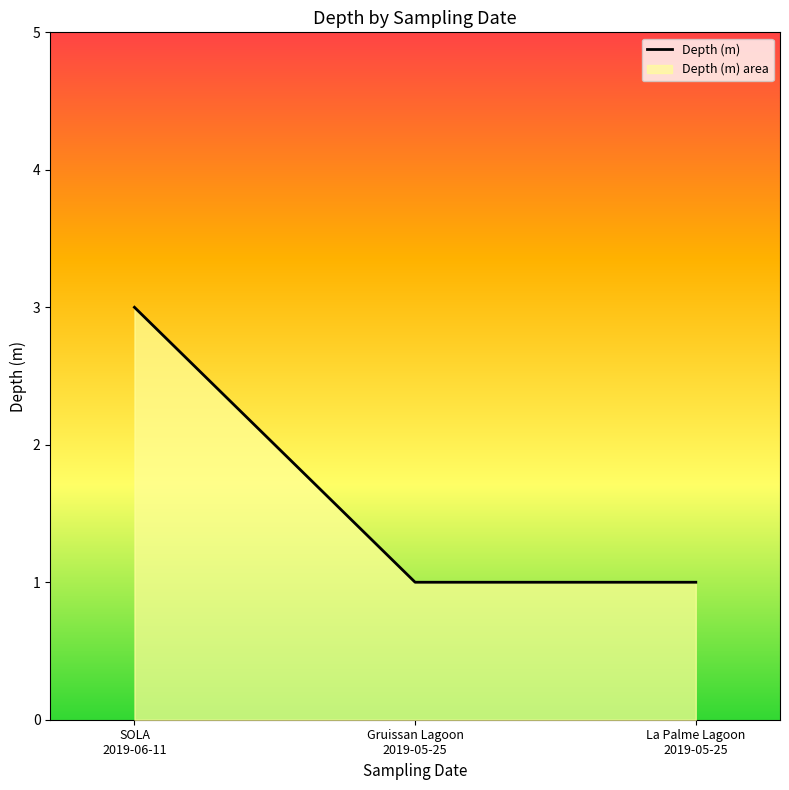

Is it true that the value at La Palme Lagoon
2019-05-25 is 2?

False